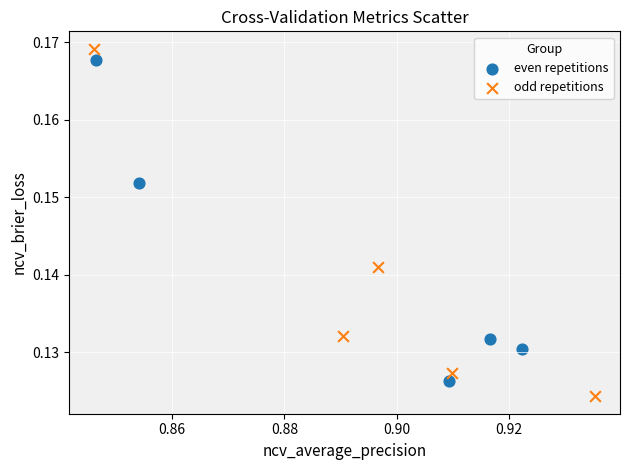

Which series contains the lowest Y value?

odd repetitions